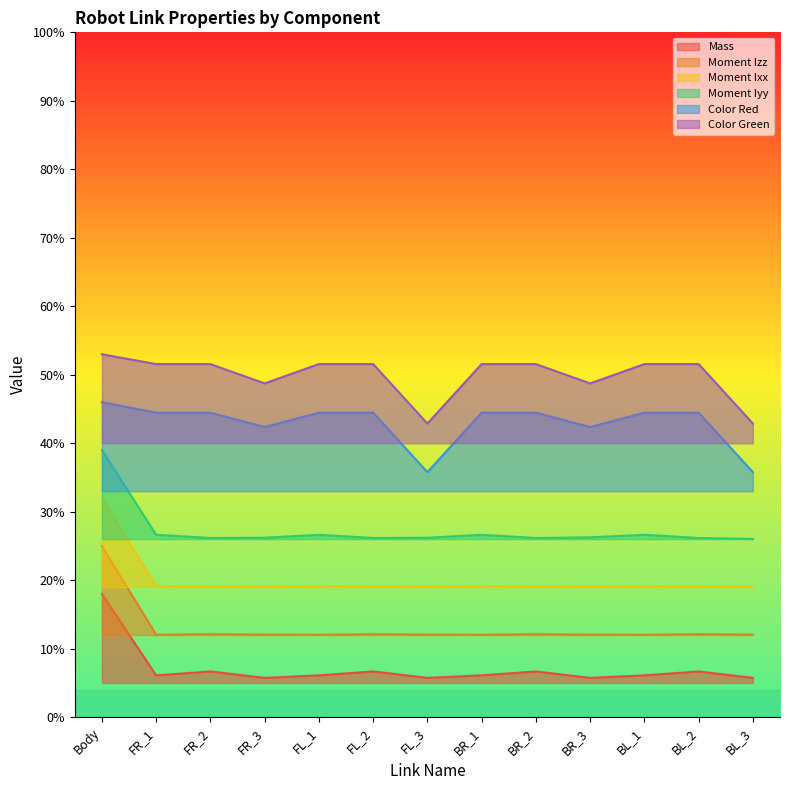

What is the spread (max minus min) of values at FR_2?

0.4